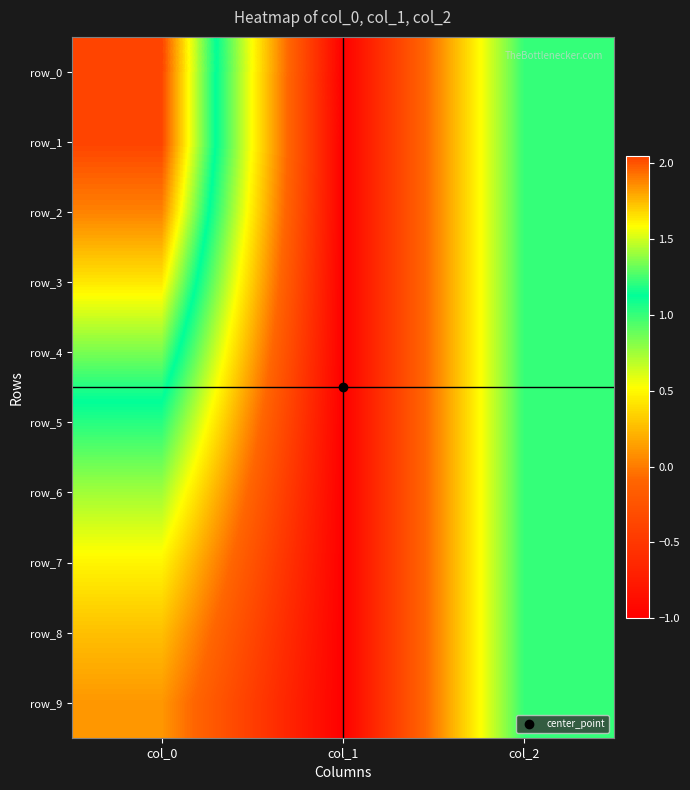

Is the value of row_1 at col_2 greater than the value of row_6 at col_1?

Yes